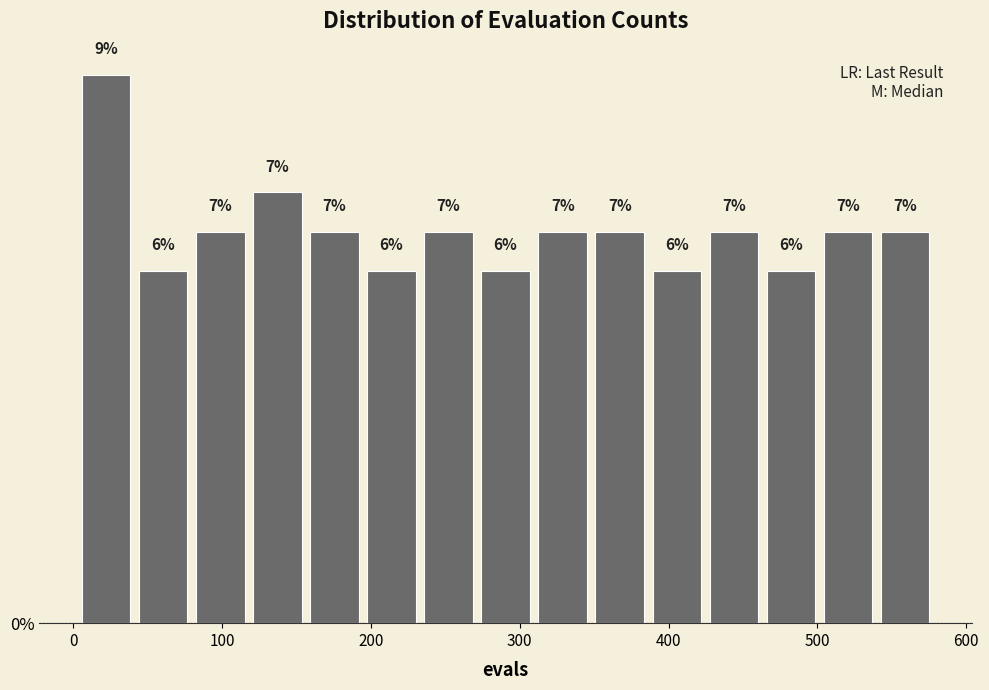

Read against the x-axis, roughly where is the centre of the tallest bar?

20